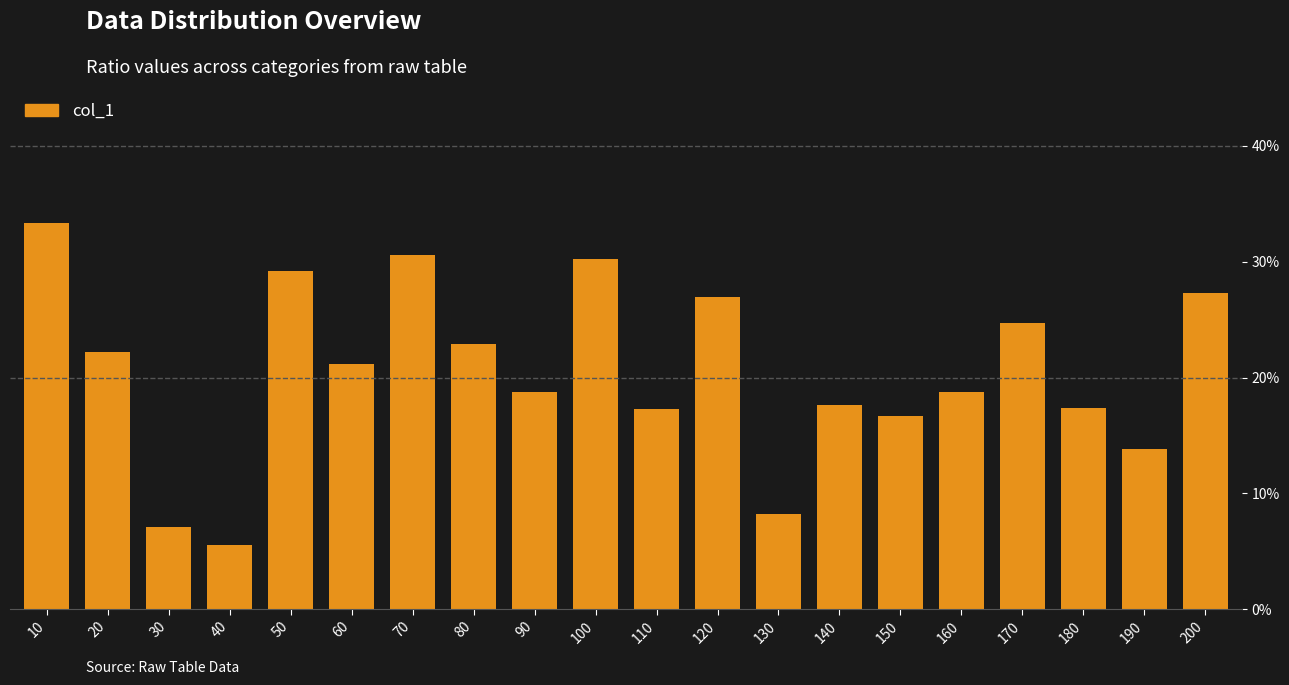

The value at 150 is 0.3. True or false?

False